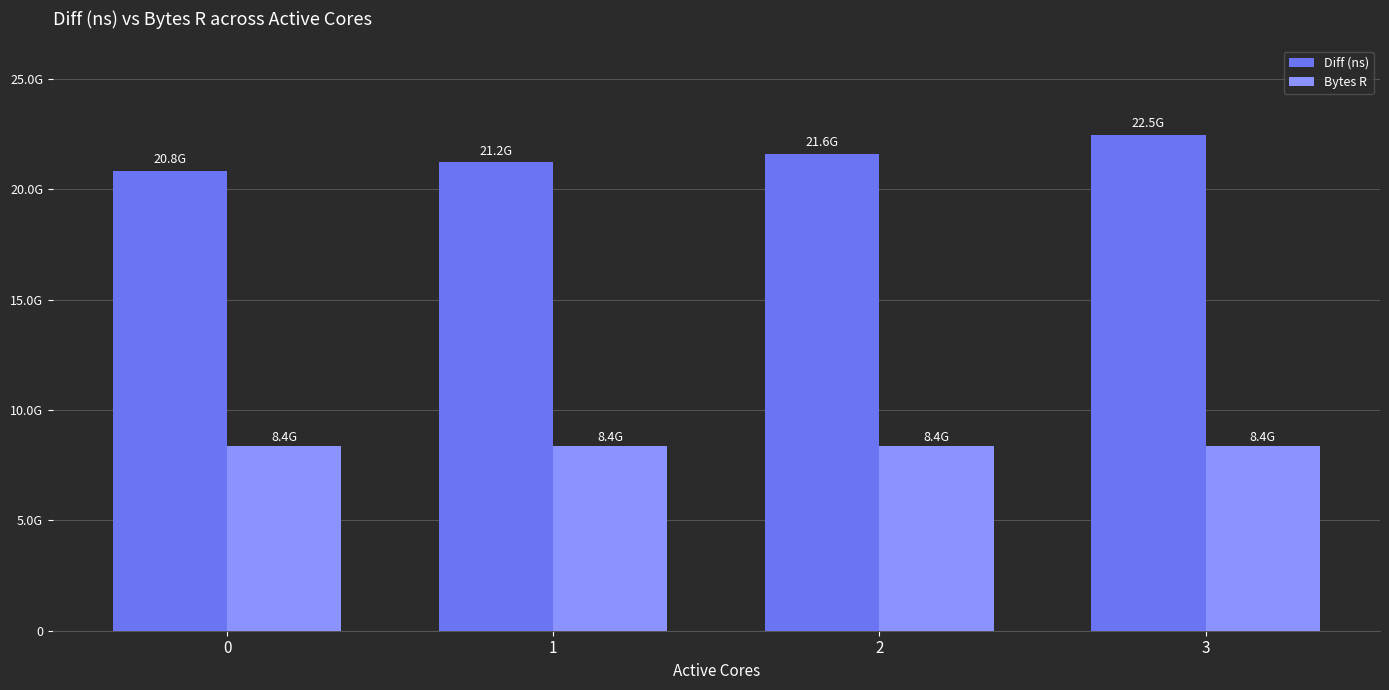

At 0, list the series in order from smallest to largest.

Bytes R, Diff (ns)